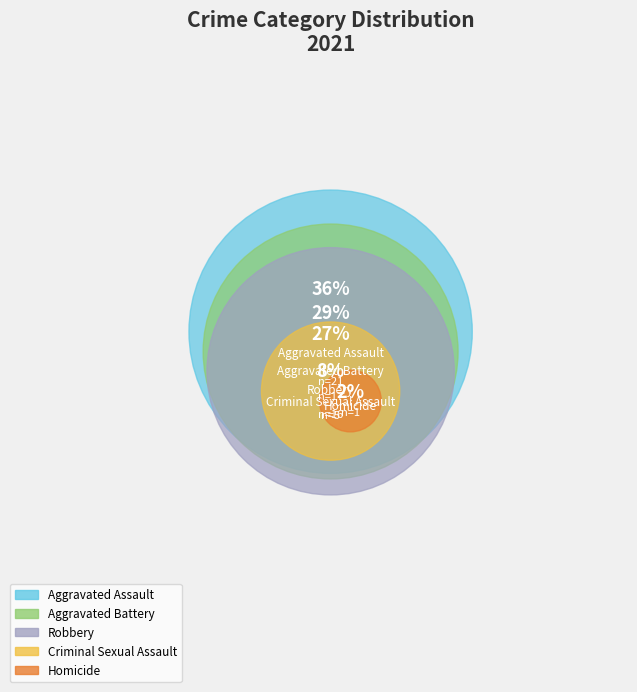

Which has a higher value, Robbery or Aggravated Assault?

Aggravated Assault